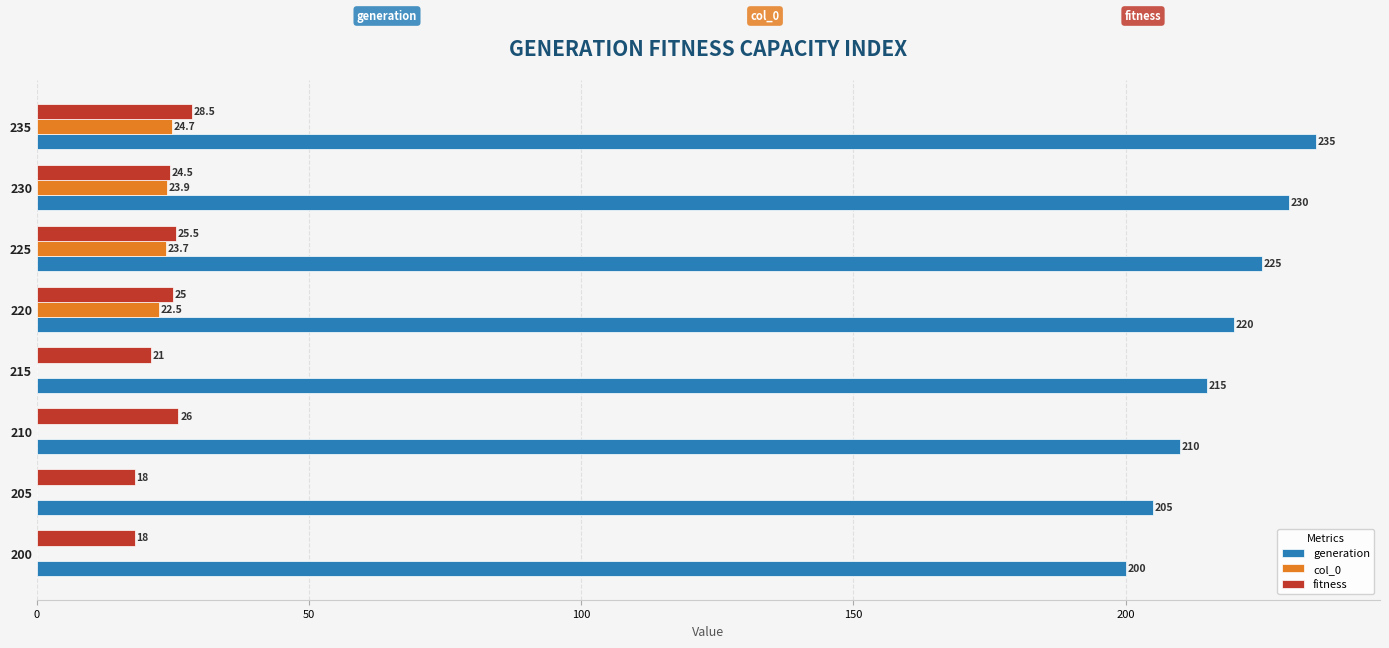

Where is fitness nearest to the value 23?

230